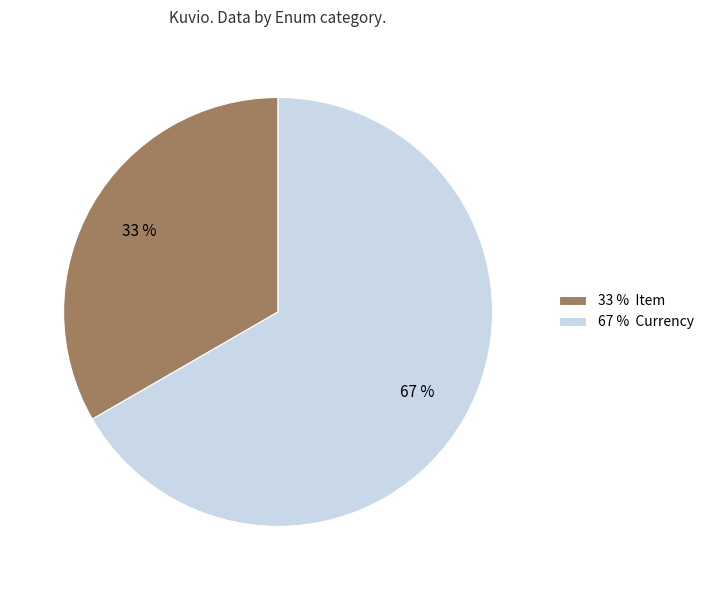

How many slices are in this pie chart?

2